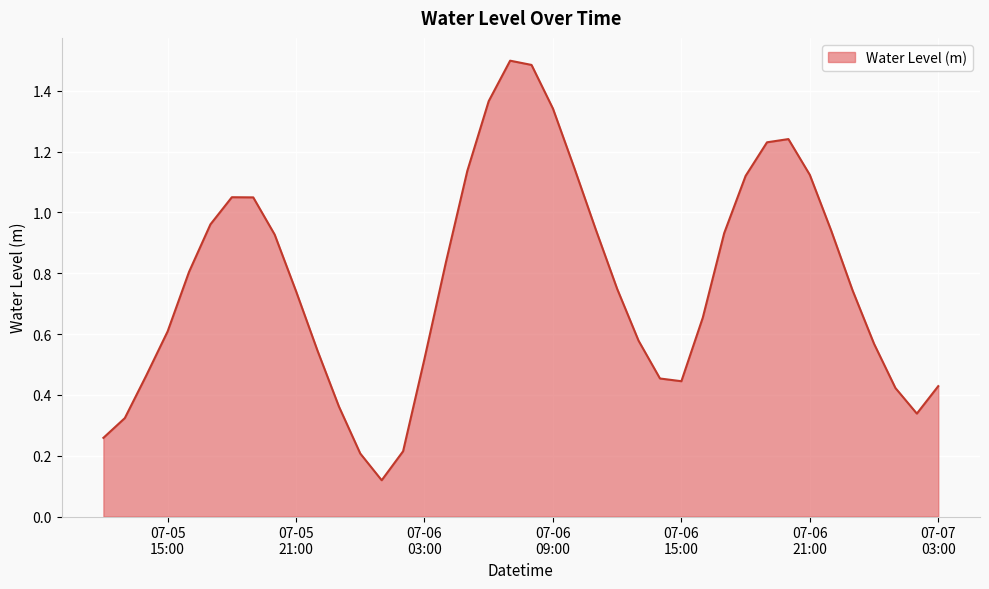

What is the greatest value displayed?

1.5